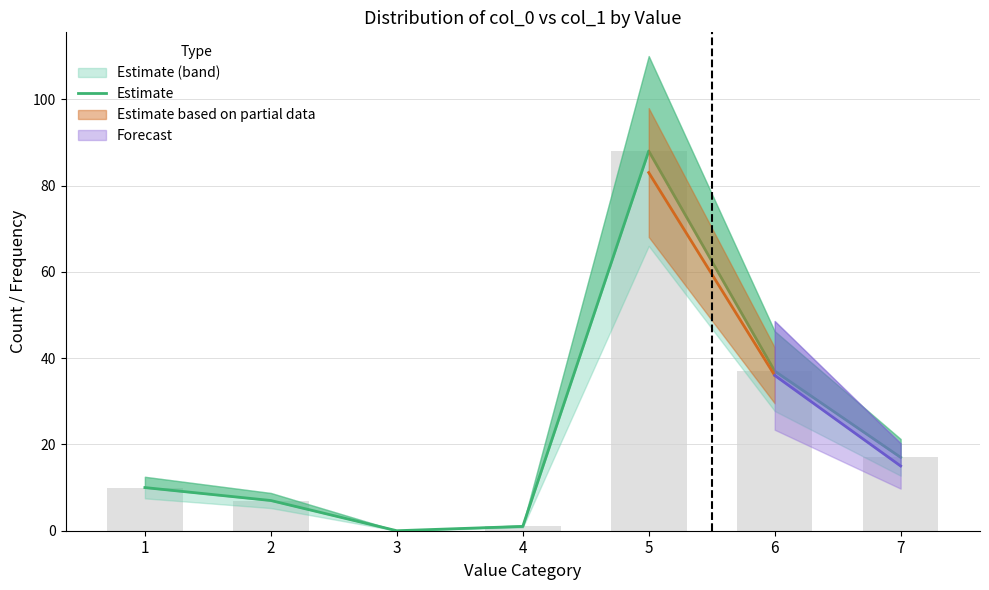

What is the change in value from 2 to 6?

+30